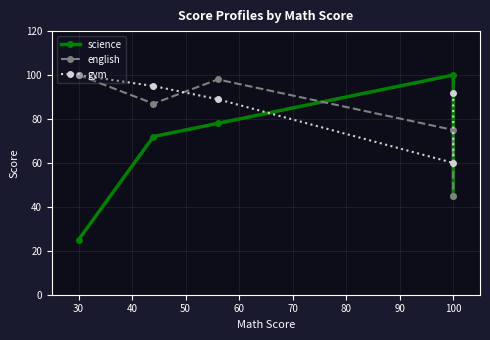

Which series has the largest total across all categories?

gym